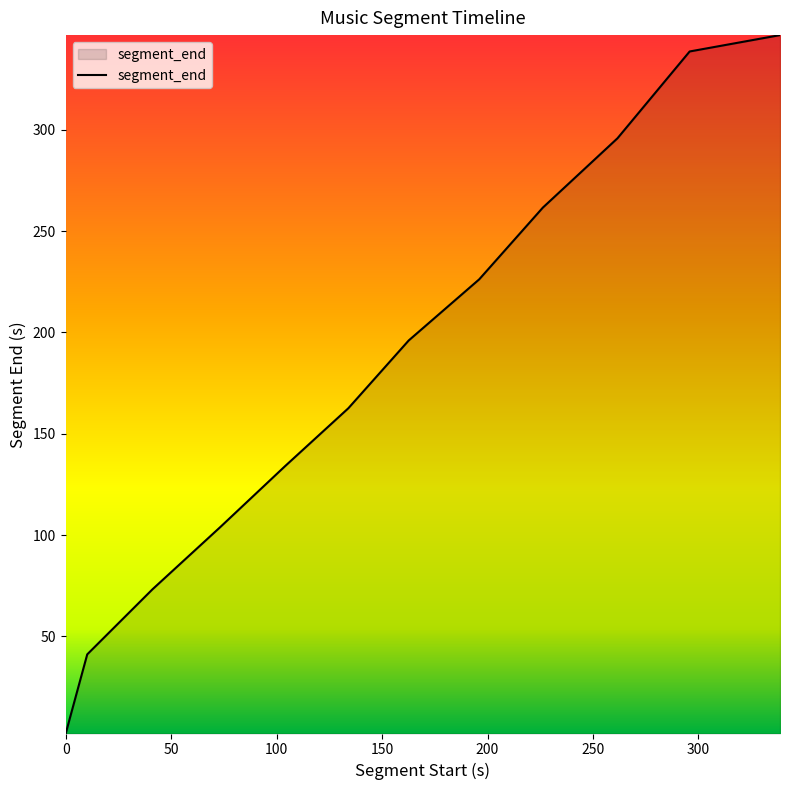

What is the difference between the maximum and minimum values?

344.7